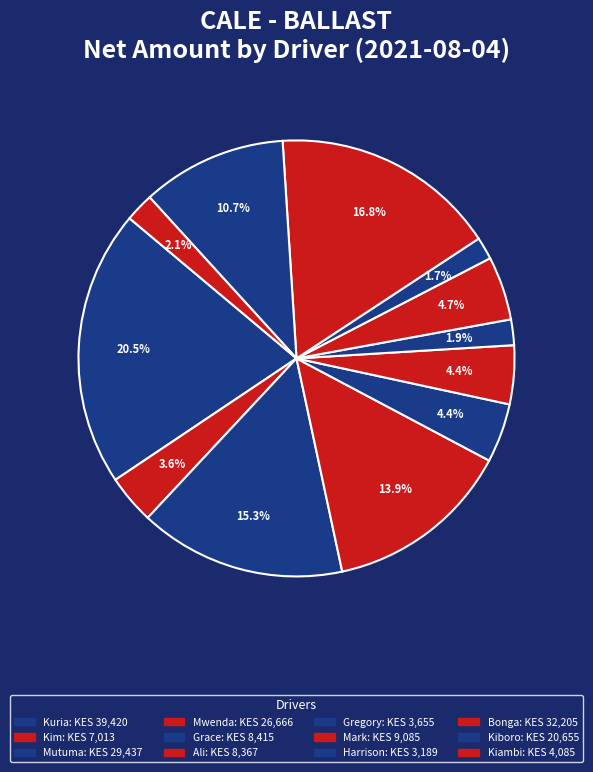

Which slice is the largest?

Kuria